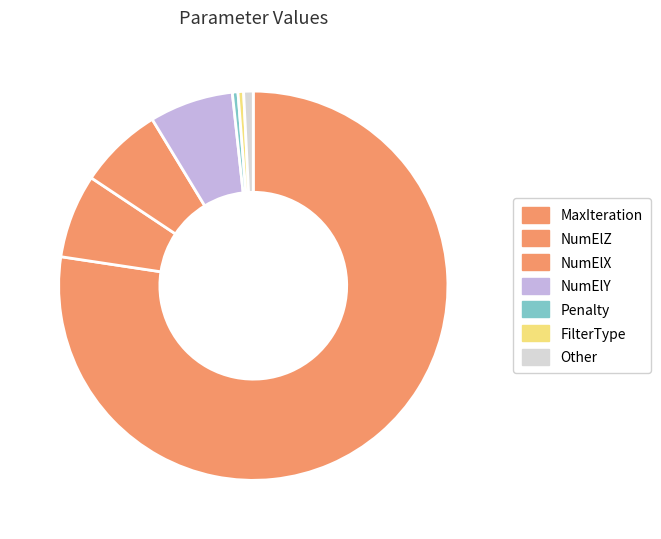

Is Penalty the majority of the pie?

No